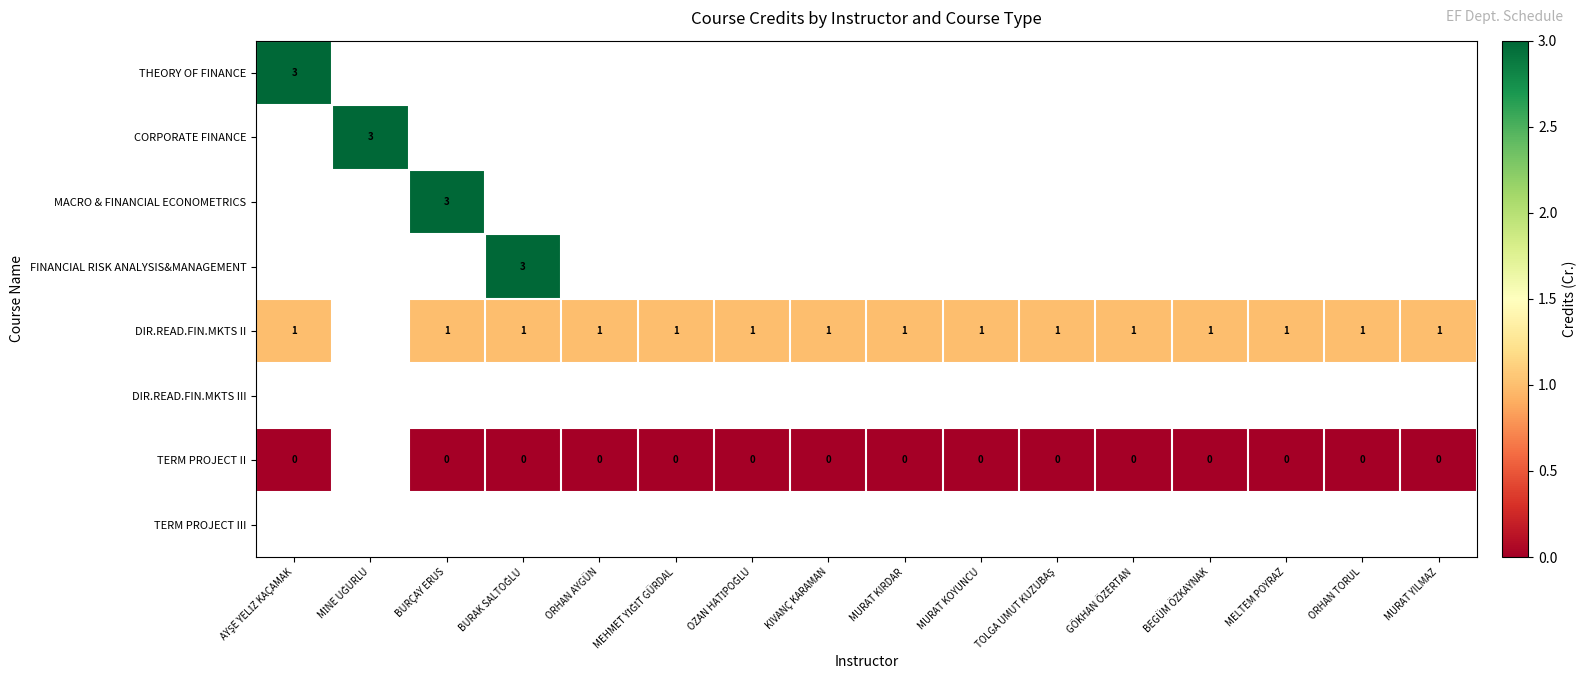

How many data points does each series have?

16